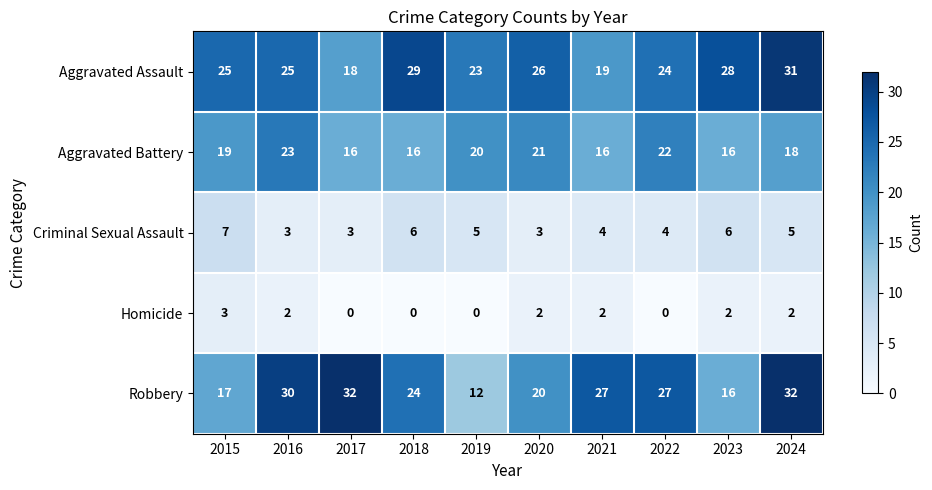

How many Homicide values are between 0 and 2?

9